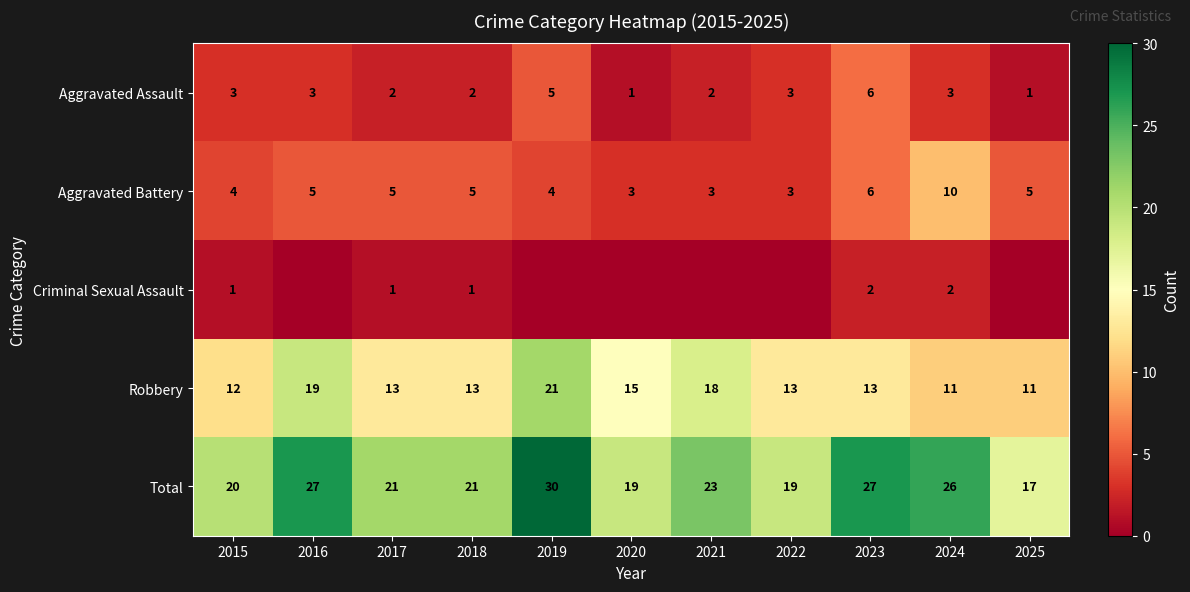

How many Robbery values are between 12 and 18?

7